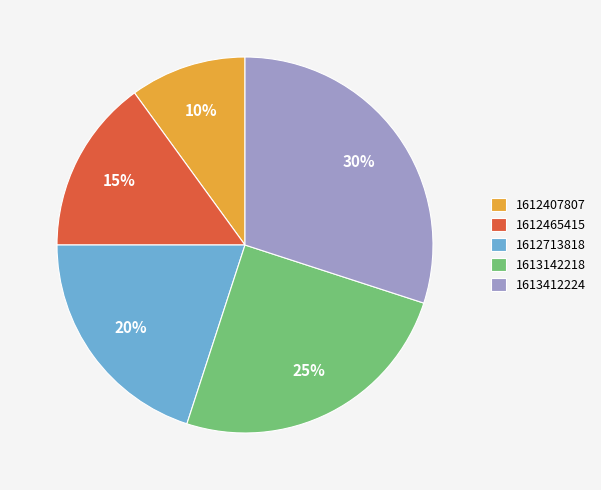

Is it true that 1612465415 is 15% of the pie?

True